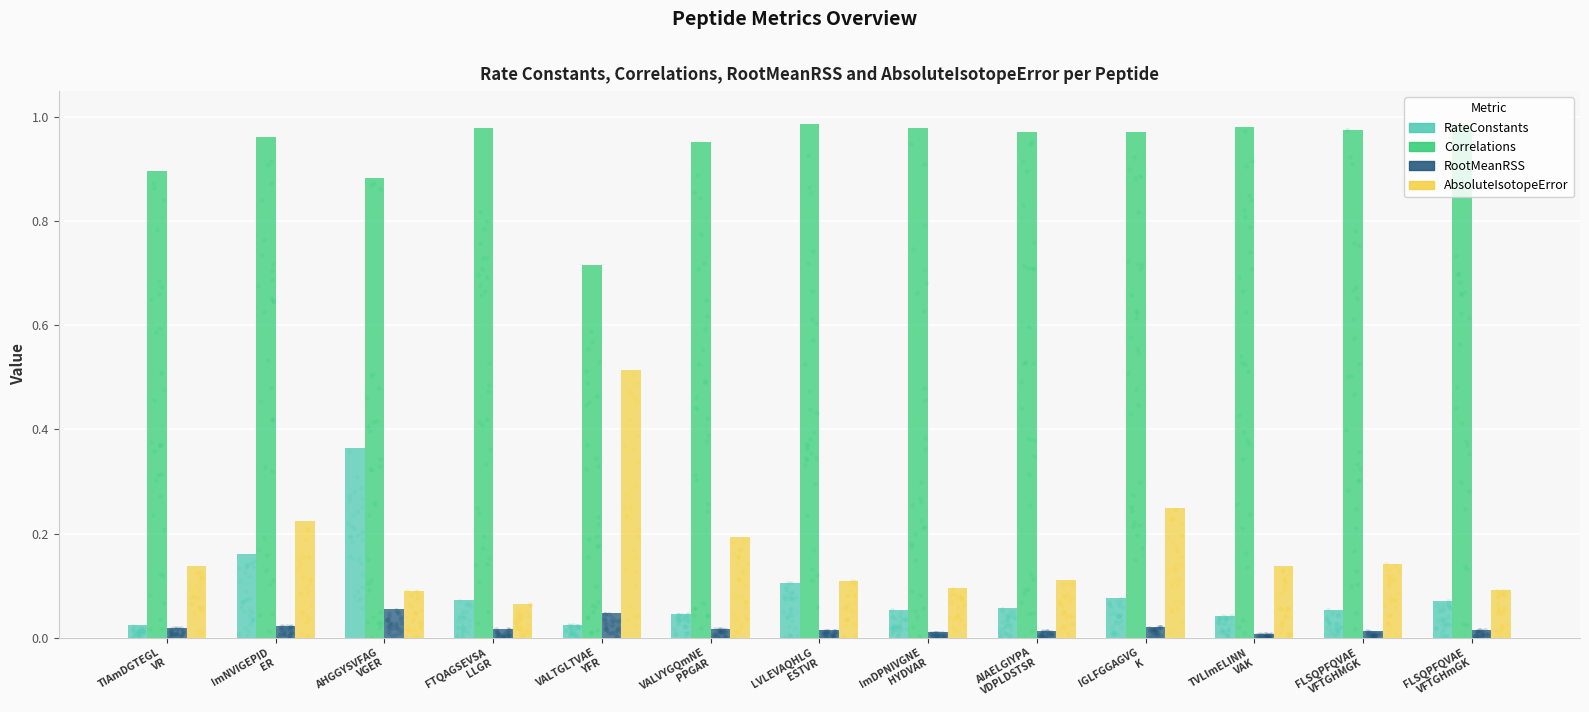

Which series contains the highest Y value?

Correlations